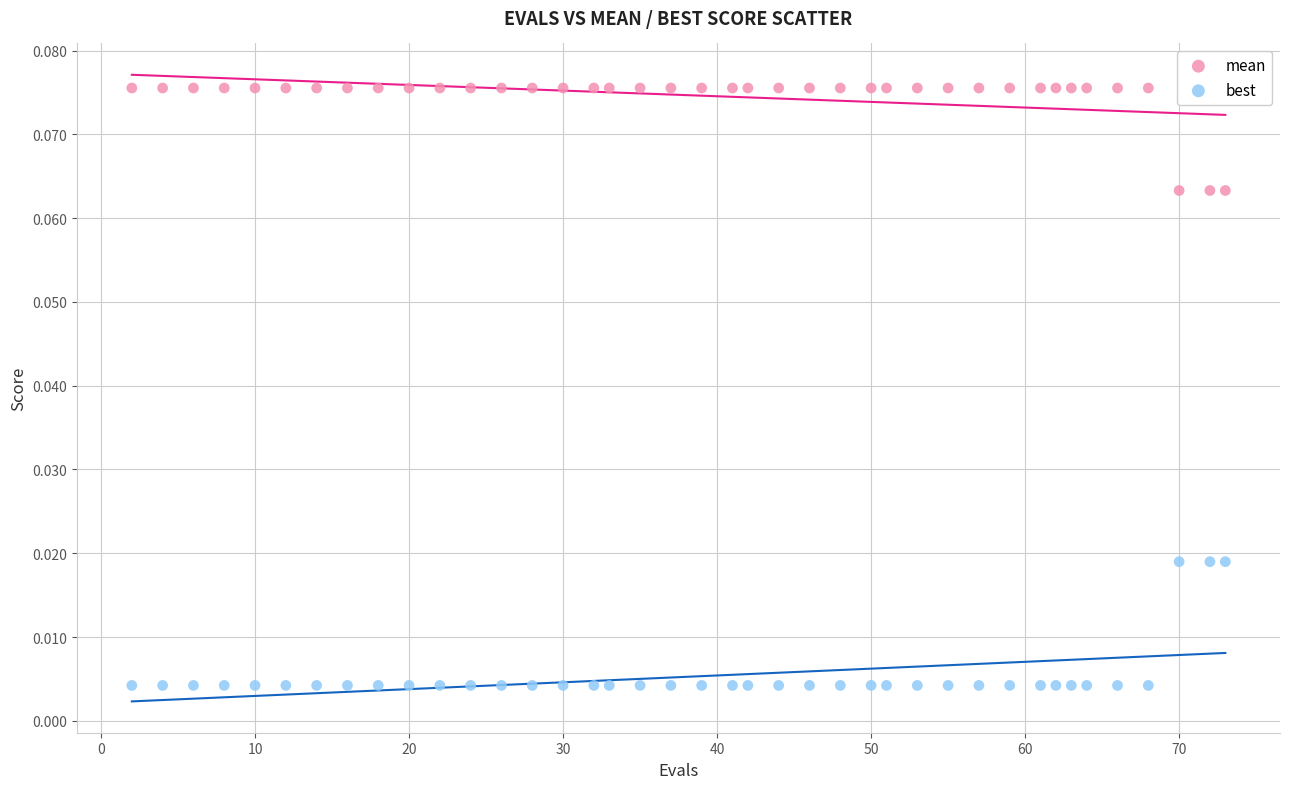

Across all data points, what is the range of X values (max minus min)?

71.0